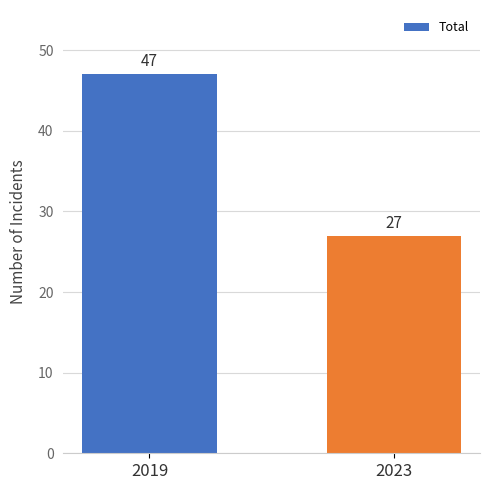

Are the bars grouped side by side (vs. stacked)?

No